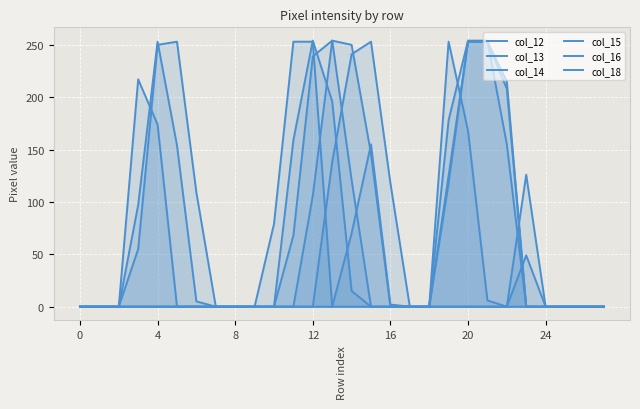

True or false: col_12 and col_18 intersect in this chart.

False